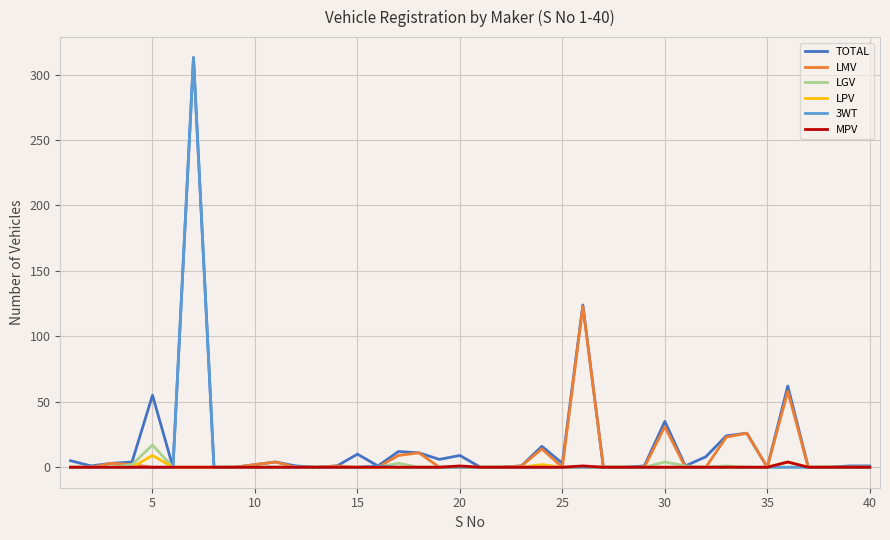

What is the maximum value shown in the chart?

313